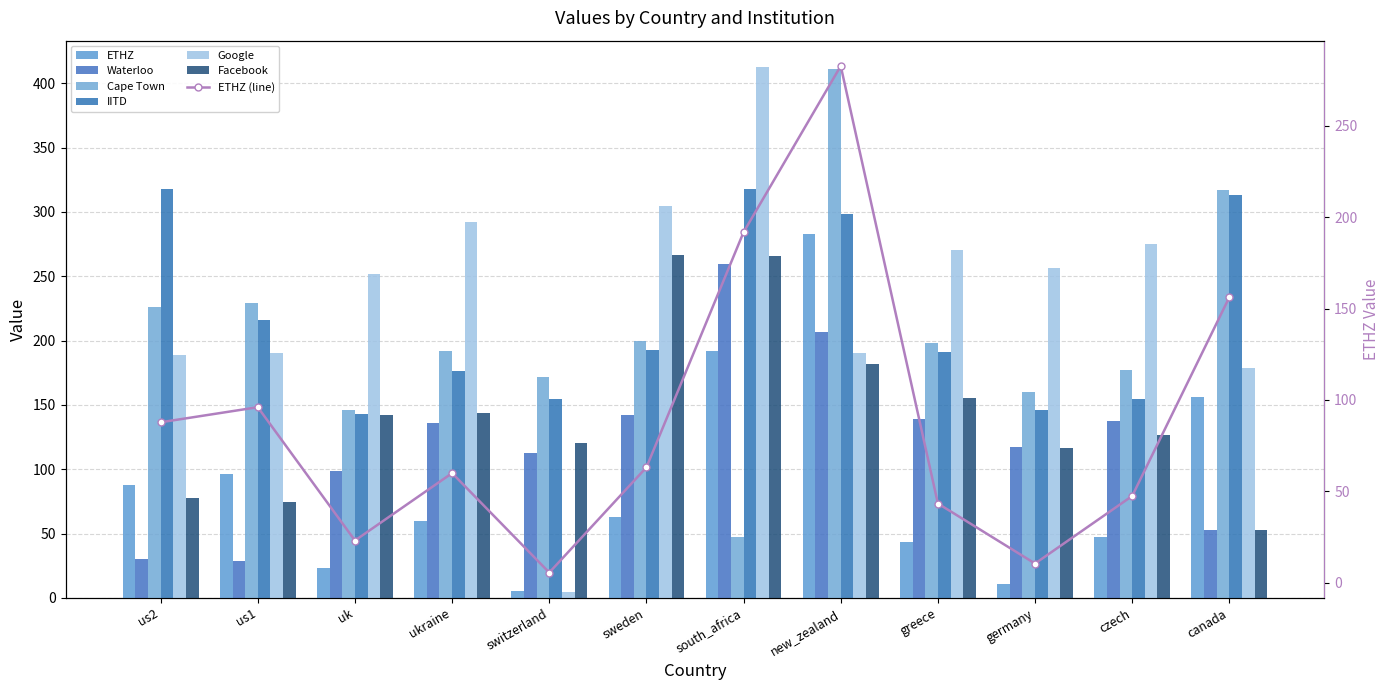

What are all the series names shown in the legend?

ETHZ, Waterloo, Cape Town, IITD, Google, Facebook